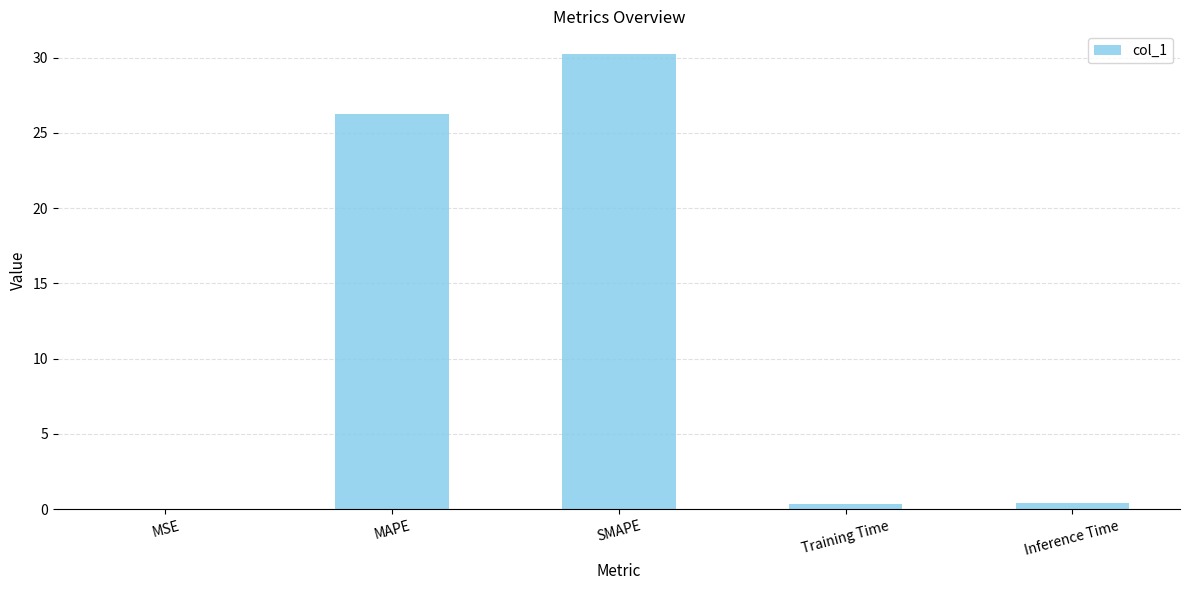

Which category has the highest value across all series?

SMAPE